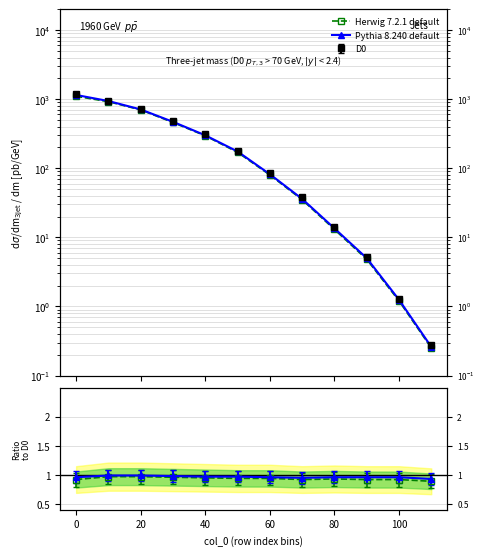

True or false: Herwig 7.2.1 default has more than 0 points higher than both neighbors.

False